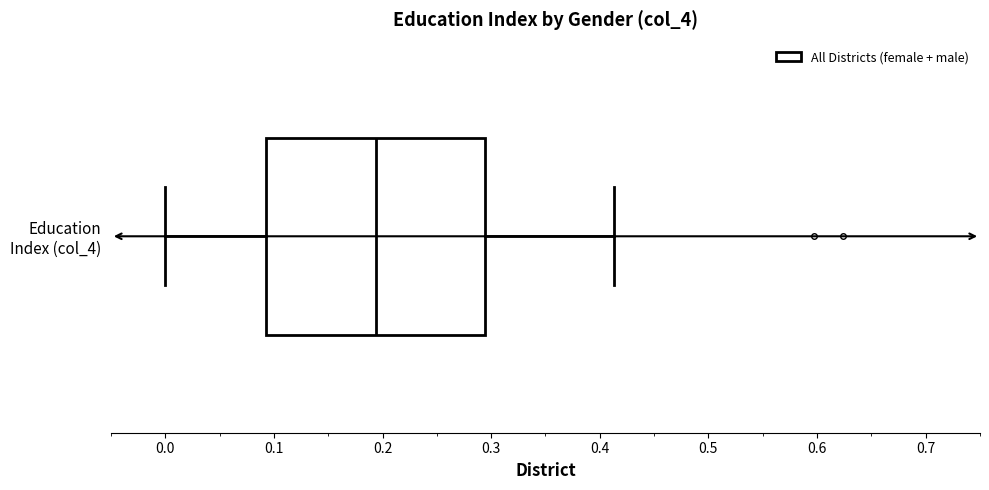

Transcribe this box plot: give where the median line is, the range the box spans, and where the two whiskers end, as read against the x-axis. The values are not printed on the chart, so give them approximately, as read against the axis.

median 0.19, box 0.09 to 0.29, whiskers 0.00 to 0.41